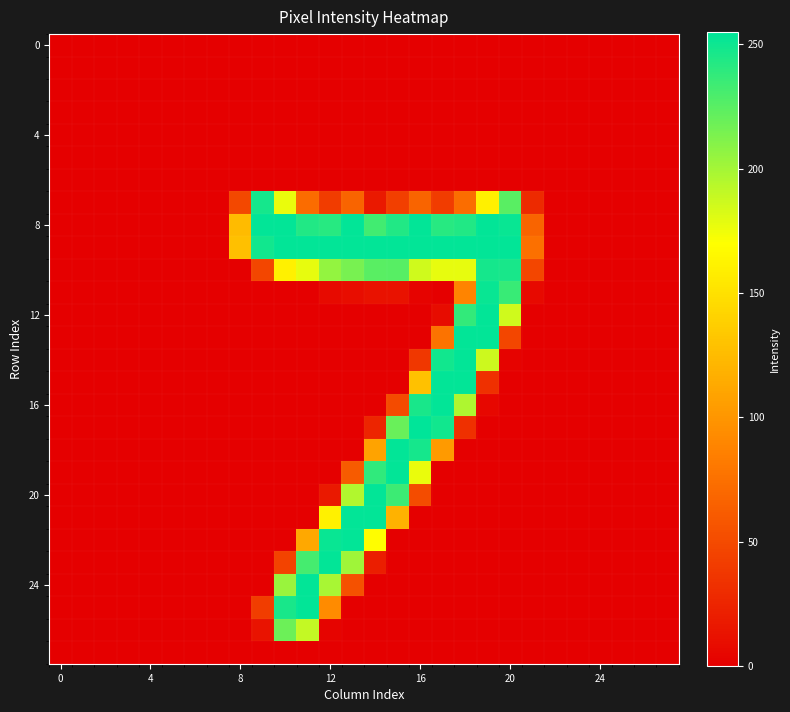

At which category does the chart reach its peak across all series?

16